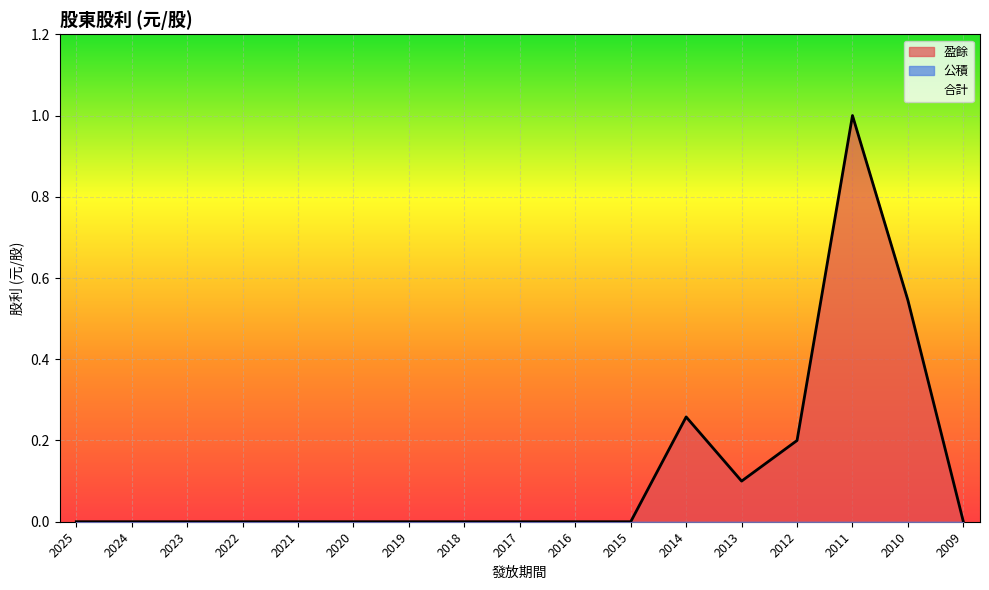

The value of 合計 at 2020 is -0.5. True or false?

False